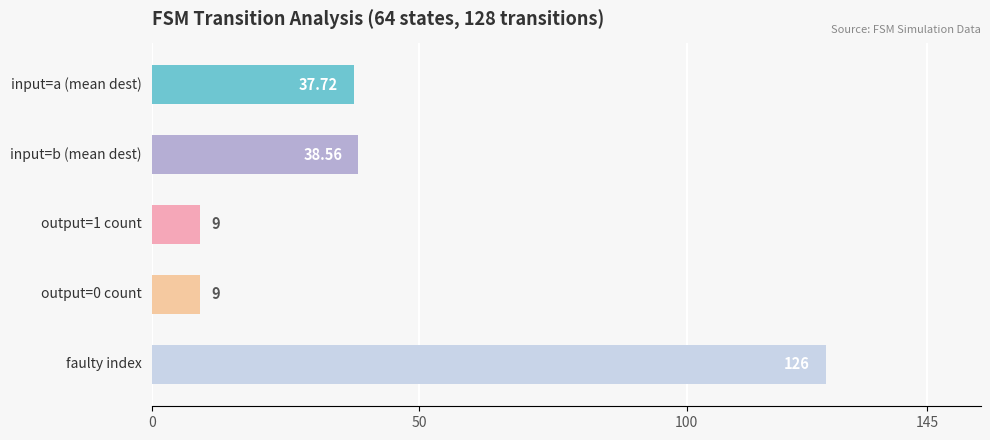

What is the difference between the maximum and minimum values?

117.0